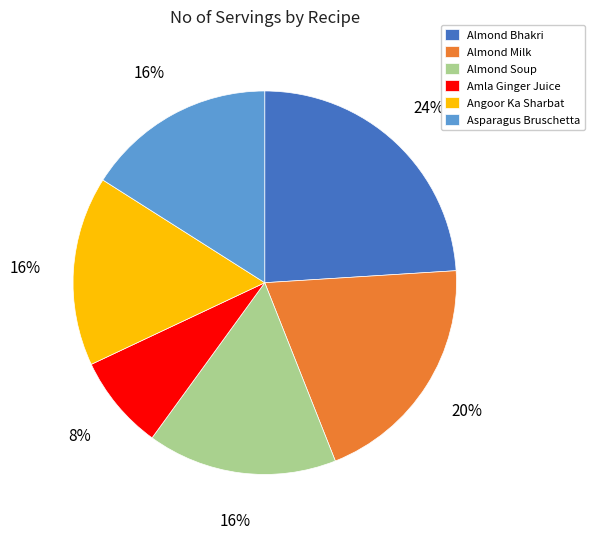

Which category has the biggest portion of the pie?

Almond Bhakri